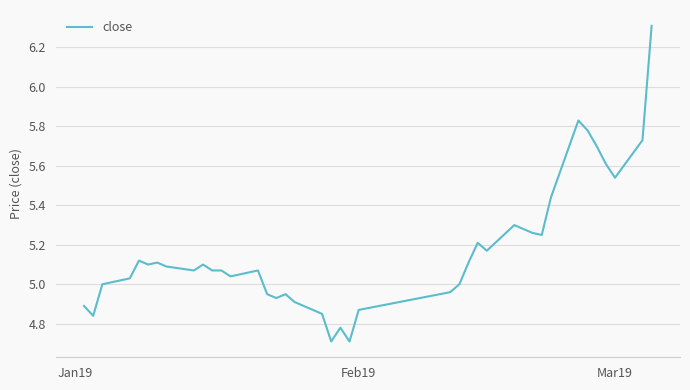

What is the difference between the maximum and minimum values?

1.6